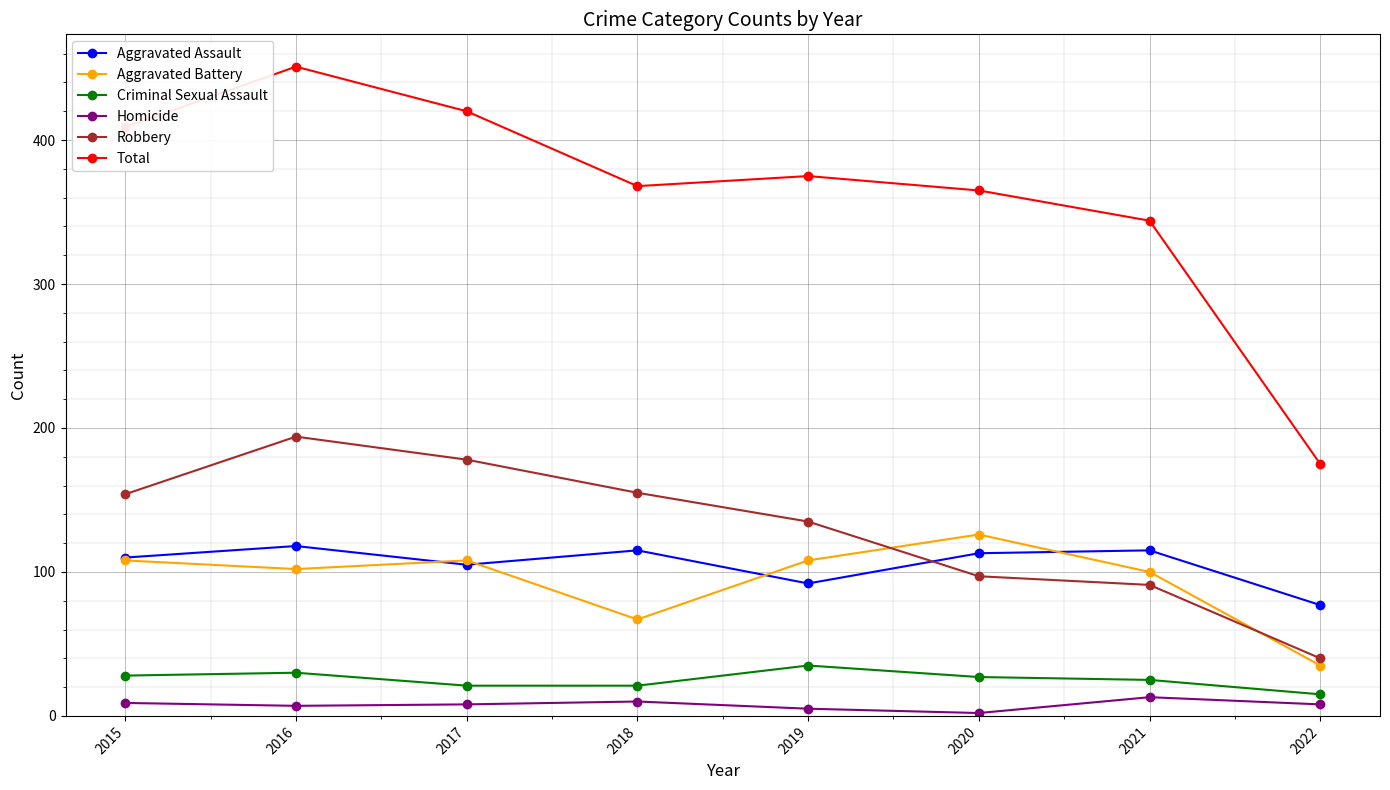

Count the number of data series in this chart.

6